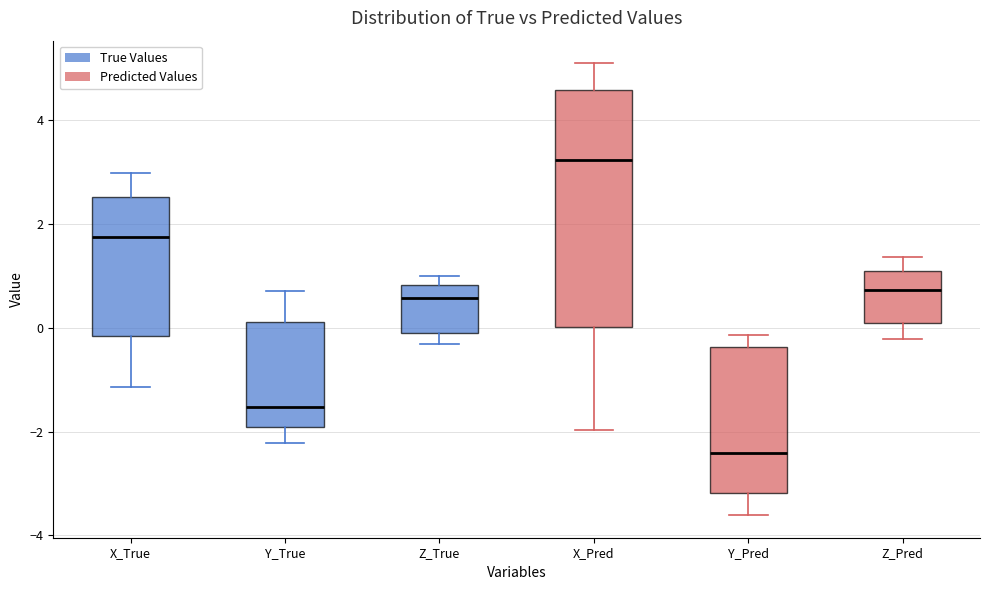

Reading left to right, transcribe this box plot: for each box, give where its median line is, the range the box spans, and where its two whiskers end, as read against the y-axis. The values are not printed on the chart, so give them approximately, as read against the axis.

X_True: median 1.8, box -0.2 to 2.6, whiskers -1.2 to 3.0
Y_True: median -1.6, box -2.0 to 0.2, whiskers -2.2 to 0.8
Z_True: median 0.6, box -0.2 to 0.8, whiskers -0.4 to 1.0
X_Pred: median 3.2, box 0.0 to 4.6, whiskers -2.0 to 5.0
Y_Pred: median -2.4, box -3.2 to -0.4, whiskers -3.6 to -0.2
Z_Pred: median 0.8, box 0.0 to 1.0, whiskers -0.2 to 1.4